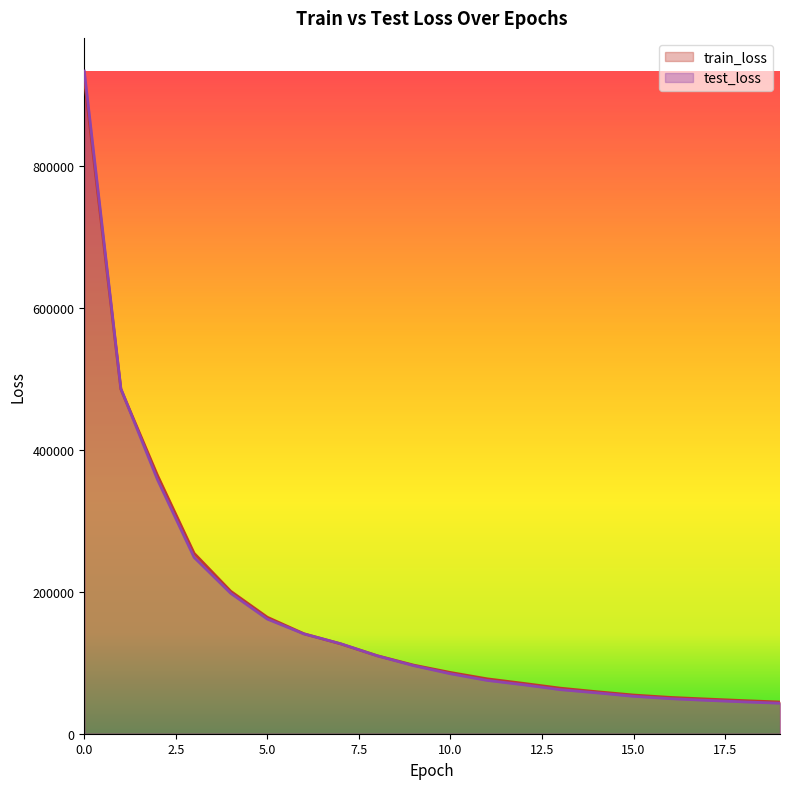

Which series has the largest range (max minus min)?

test_loss